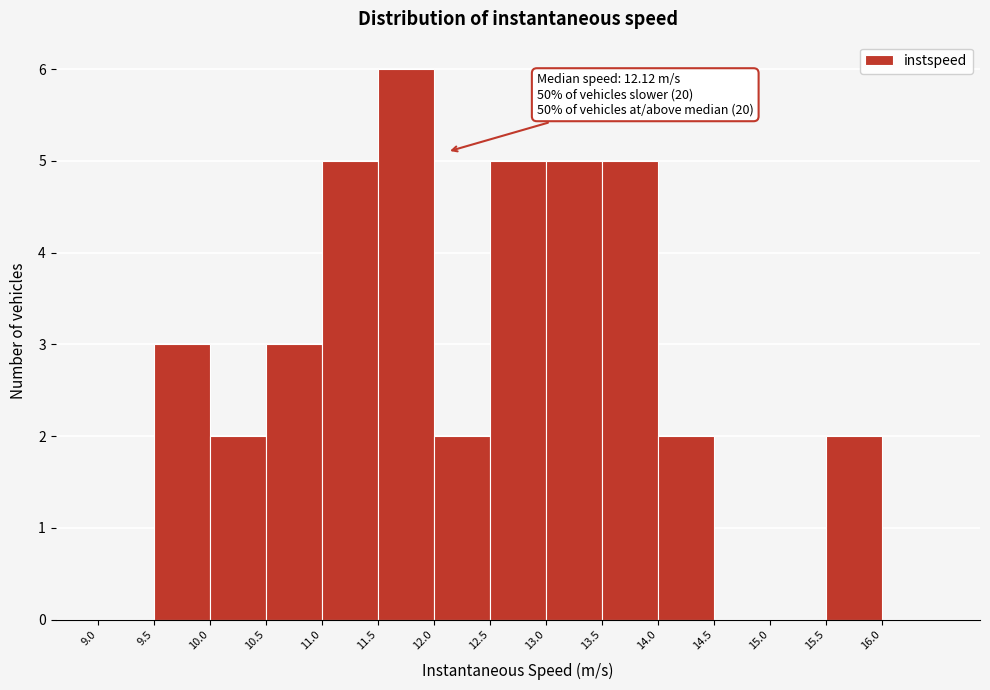

Over which range of the x-axis is the bar tallest?

11.5 to 12.0